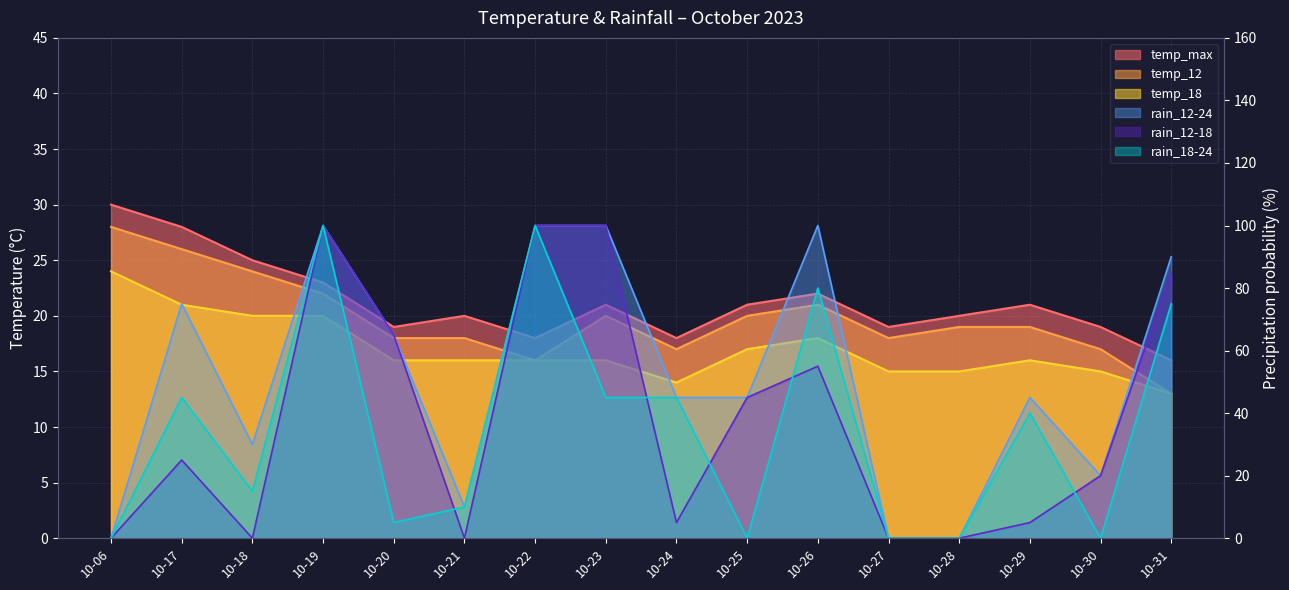

What is the average value of the temp_12 series?

20